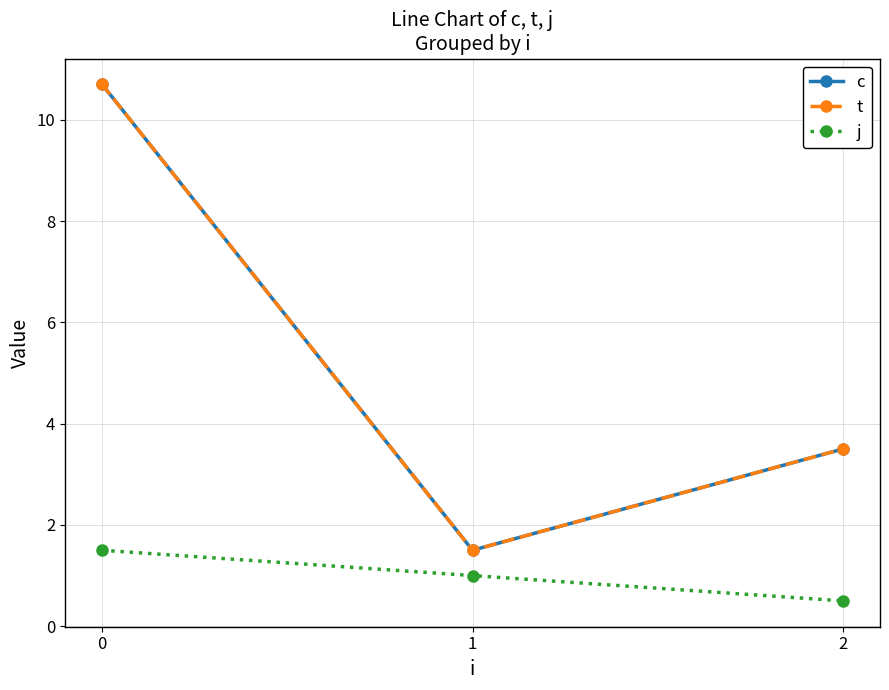

What is the difference between the maximum and second lowest values in the j series?

0.5